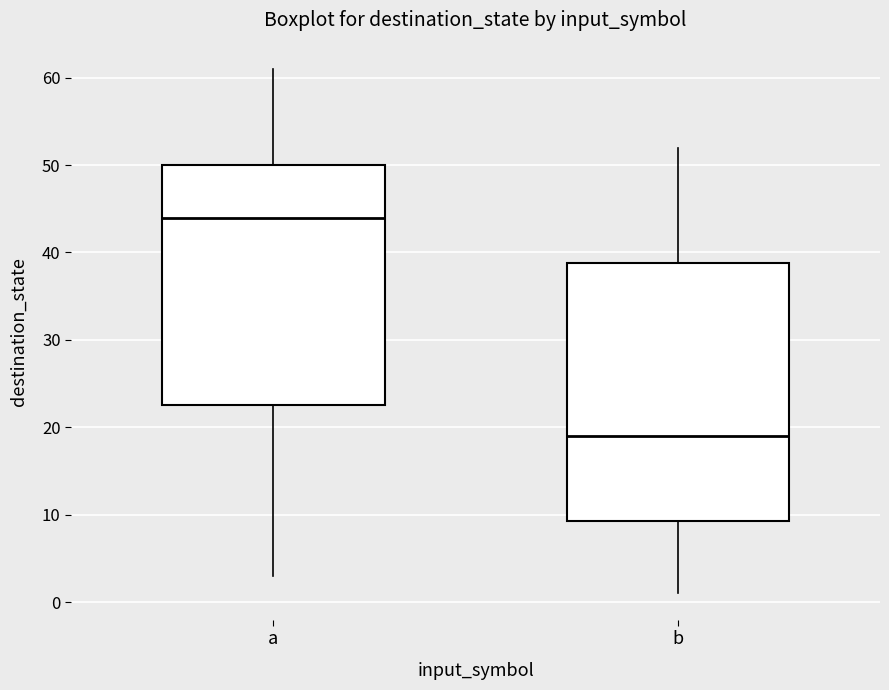

Reading left to right, read every box against the y-axis: the position of its median line, the range the box covers, and the ends of its whiskers. The values are not printed on the chart, so give them approximately, as read against the axis.

a: median 44, box 23 to 50, whiskers 3 to 61
b: median 19, box 9 to 39, whiskers 1 to 52